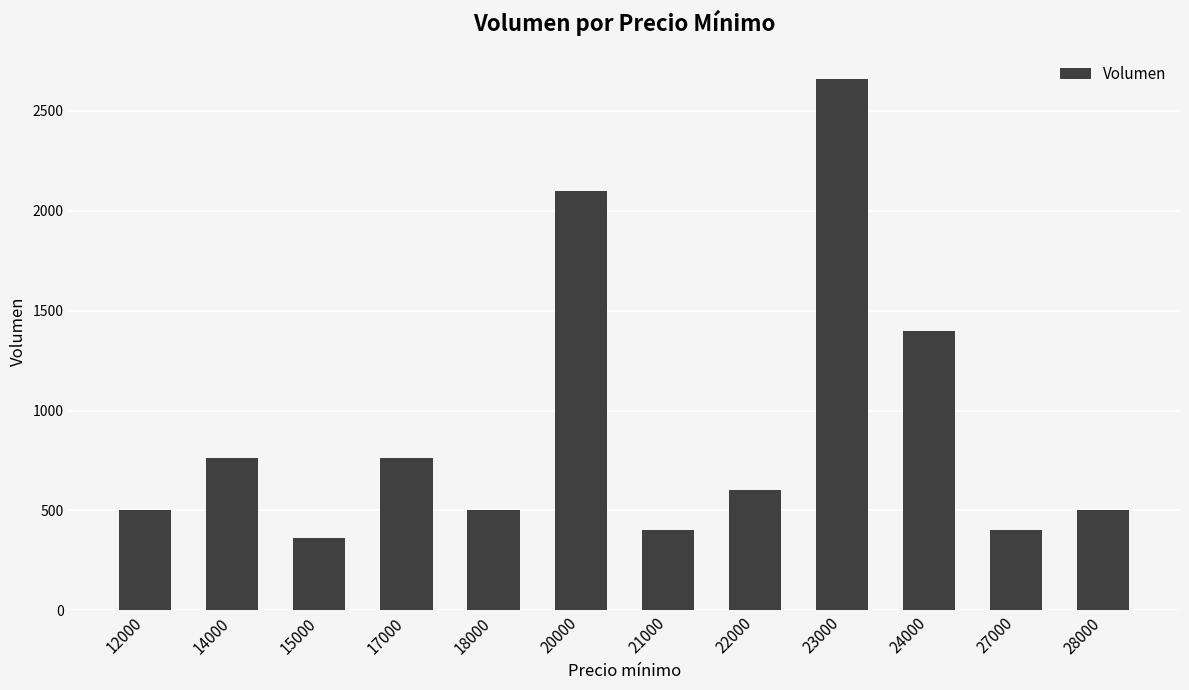

What is the value of the 8th bar from the left?

600